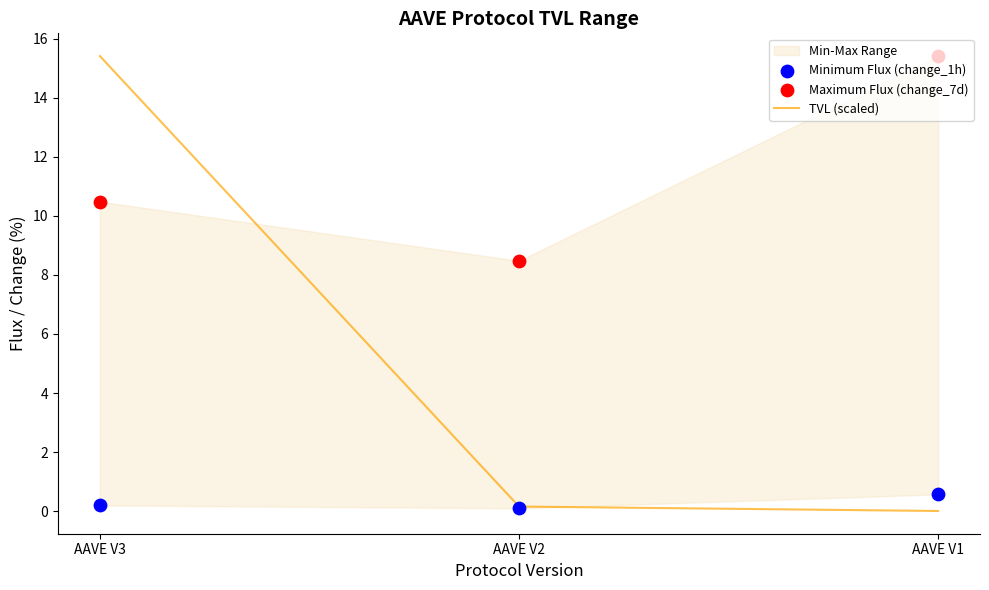

At how many categories does at least one series exceed 13?

2